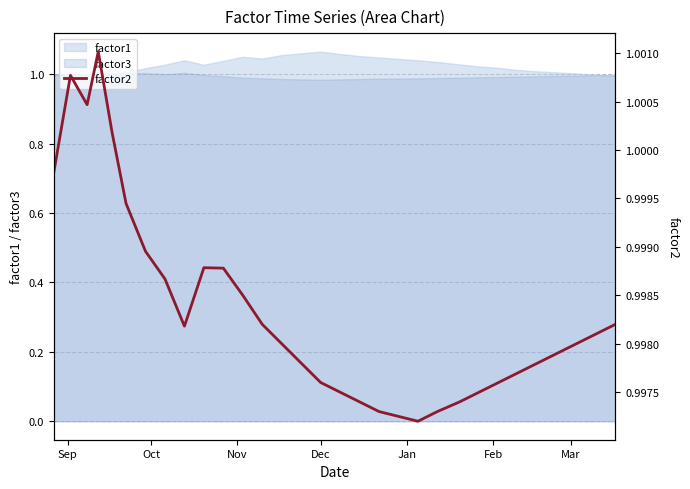

What is the average value?

1.0